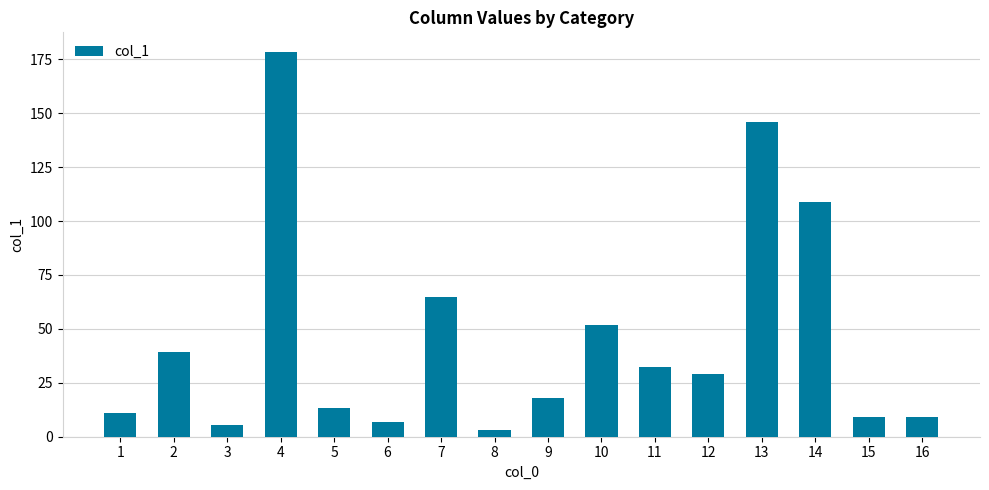

Where is the data nearest to the value 90?

14